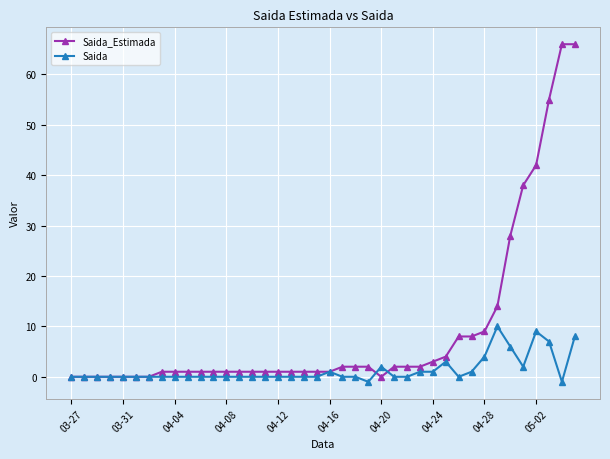

Reading left to right, extract all data points from this chart.

Saida_Estimada: 0	0	0	0	0	0	0	1	1	1	1	1	1	1	1	1	1	1	1	1	1	2	2	2	0	2	2	2	3	4	8	8	9	14	28	38	42	55	66	66
Saida: 0	0	0	0	0	0	0	0	0	0	0	0	0	0	0	0	0	0	0	0	1	0	0	-1	2	0	0	1	1	3	0	1	4	10	6	2	9	7	-1	8